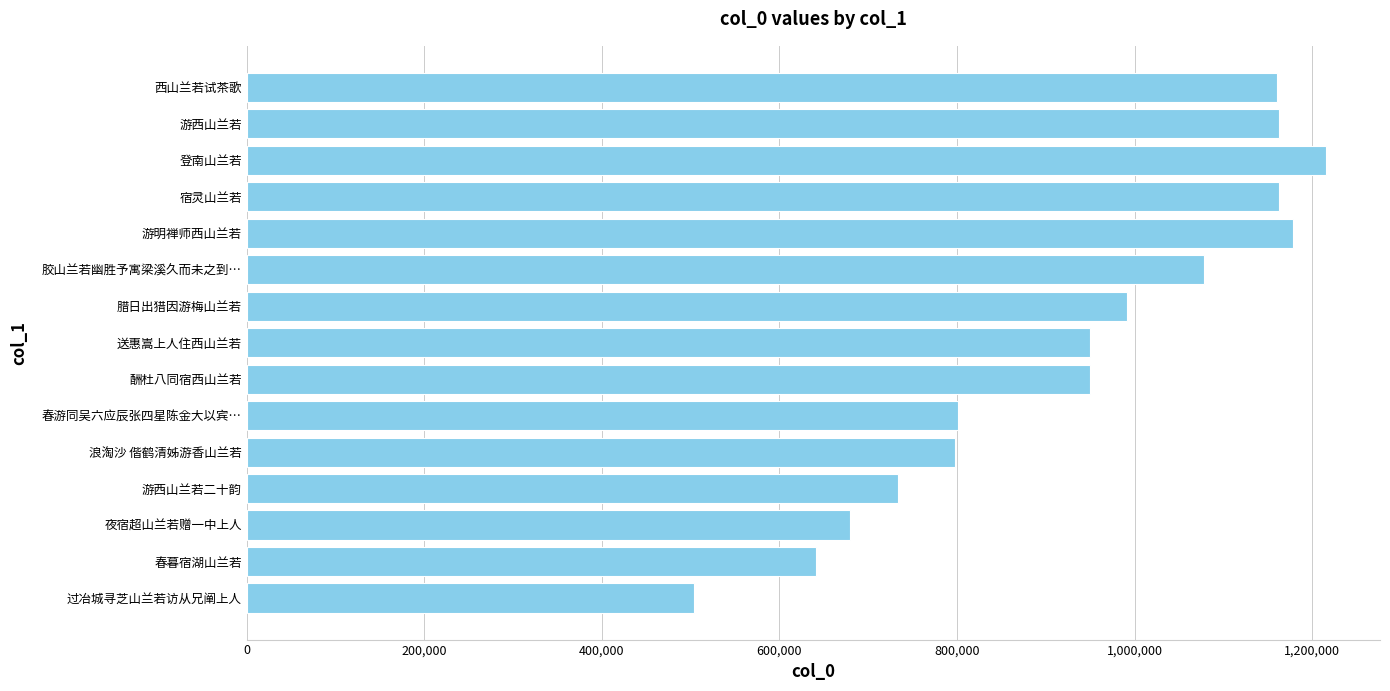

What is the label of the 4th bar from the bottom?

游西山兰若二十韵